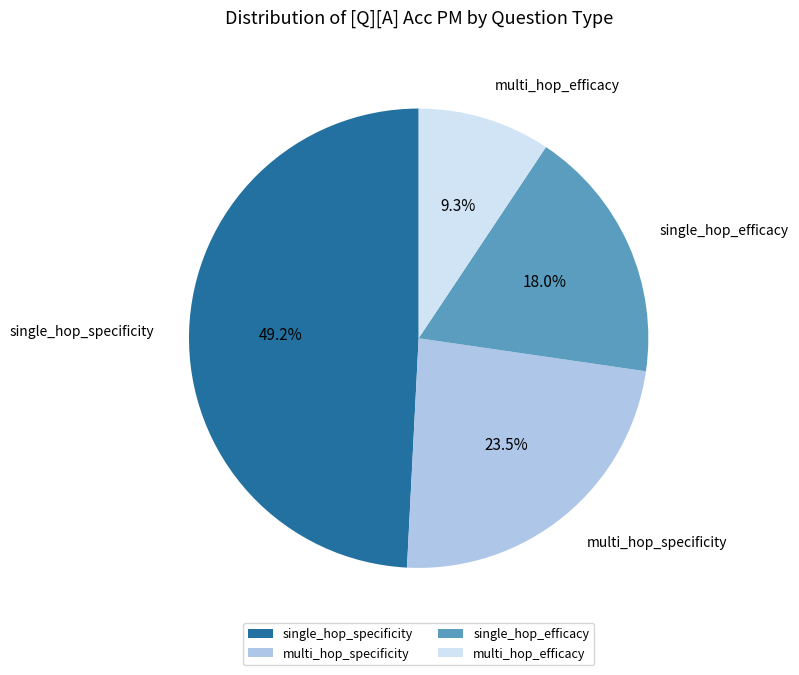

Is it true that multi_hop_specificity is 33% of the pie?

False